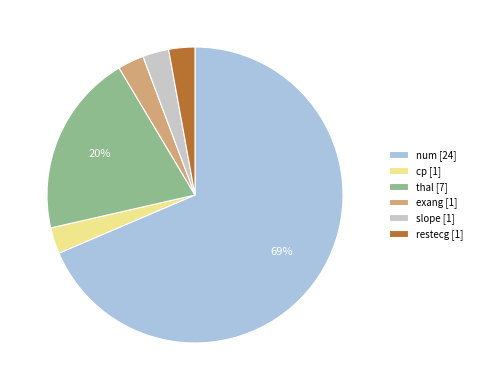

How many slices are in this pie chart?

6